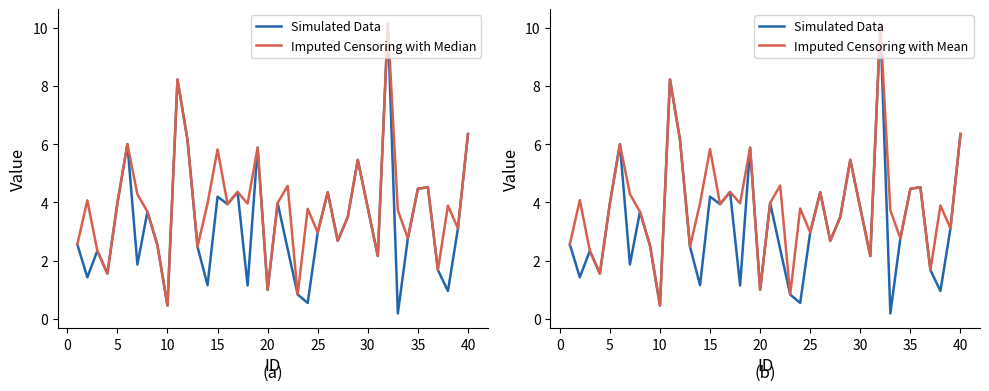

True or false: Simulated Data has more than 0 interior local peaks.

True